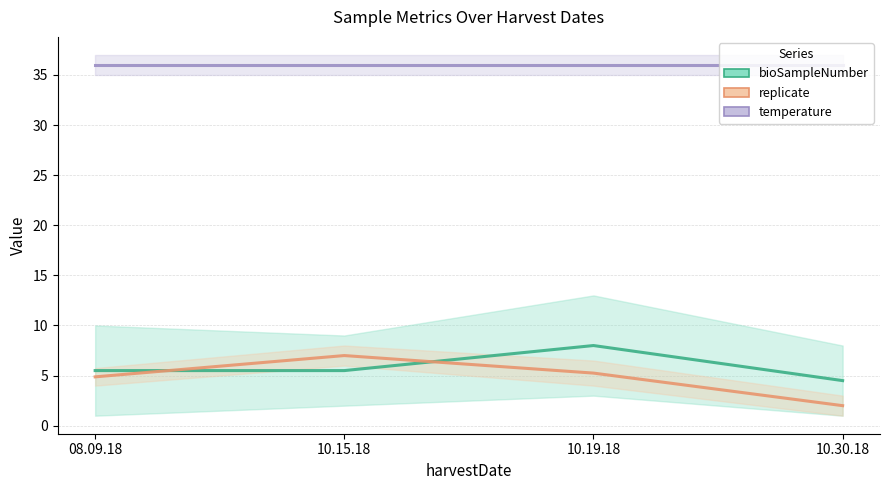

At which label is bioSampleNumber closest to 6?

08.09.18